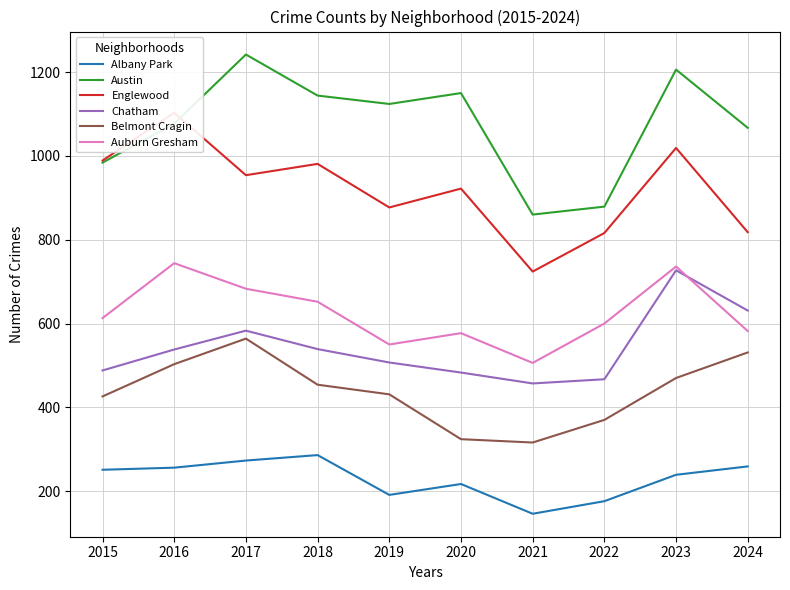

True or false: Albany Park and Austin cross at least once.

False